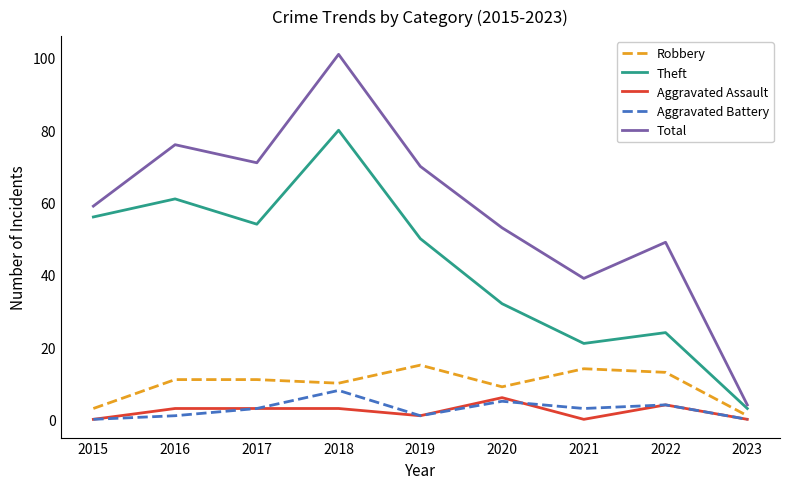

What is the sum of all Aggravated Battery values?

25